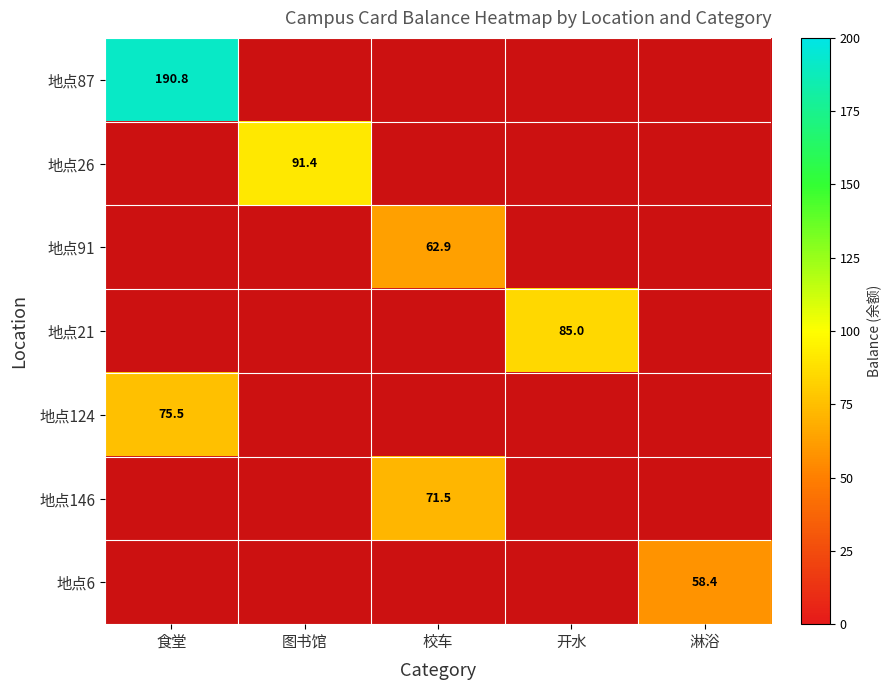

Which category has the lowest value in the 地点26 series?

食堂